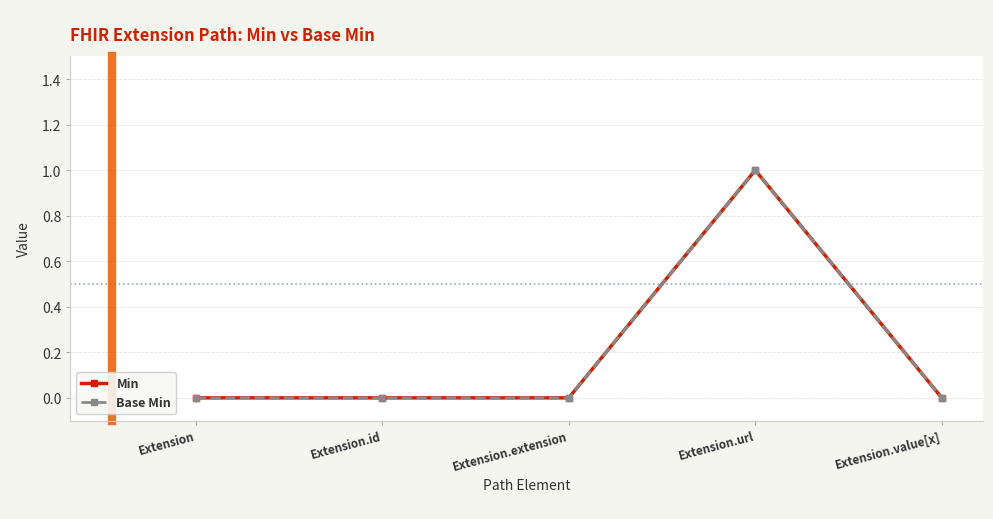

What is the difference between the maximum and minimum values in the Min series?

1